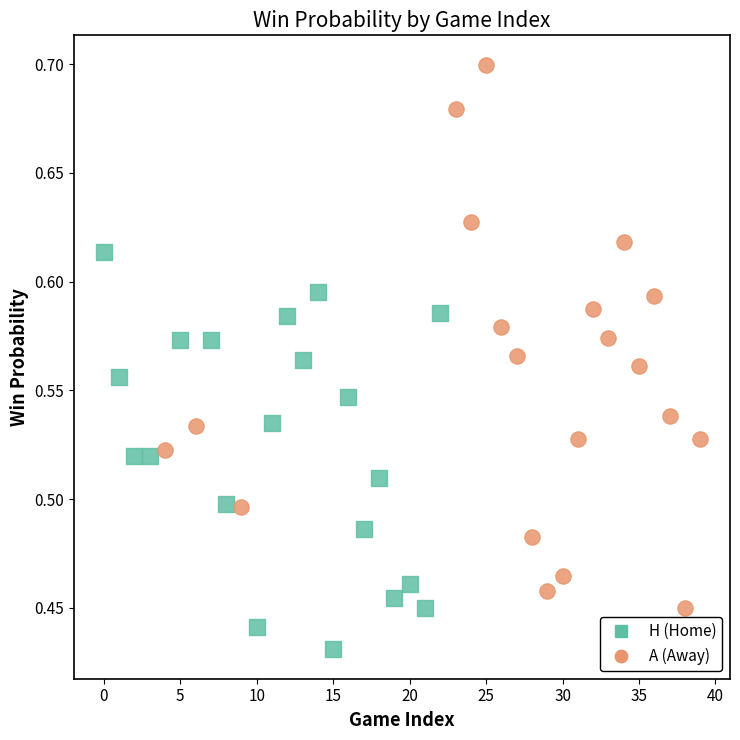

Which series has the widest spread of Y values?

A (Away)